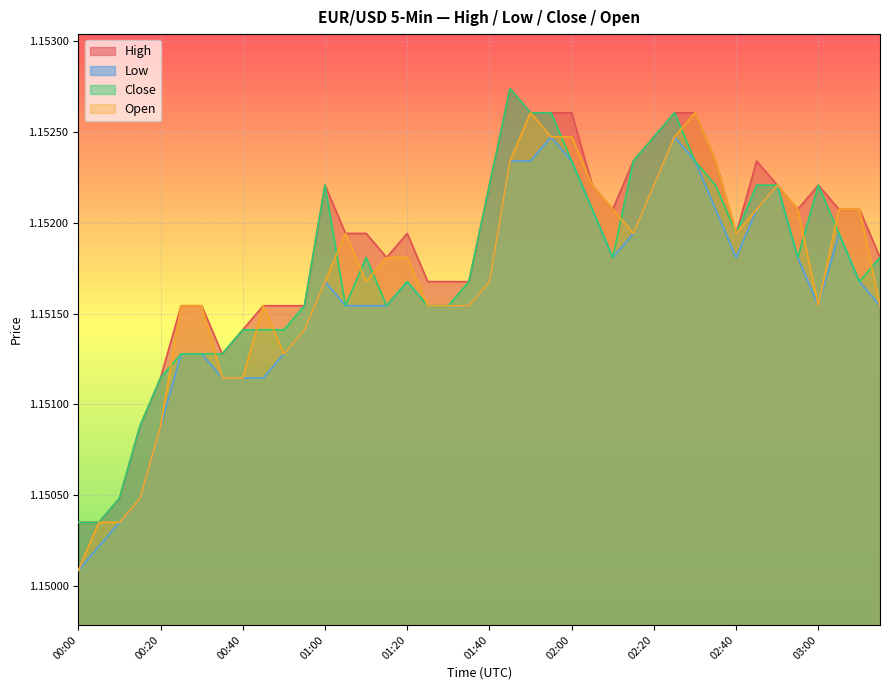

Where is the first local maximum for Close?

01:00